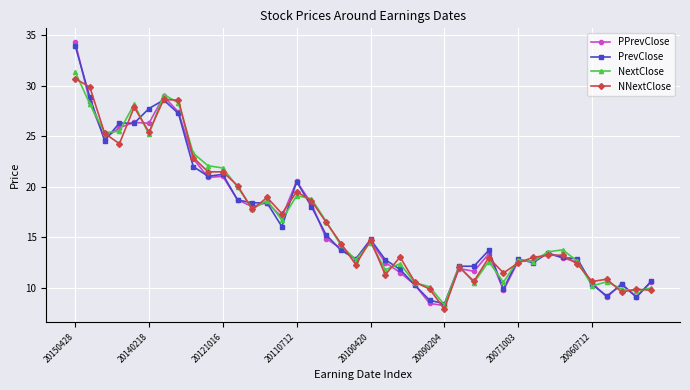

True or false: NextClose has more than 1 interior local peaks.

True